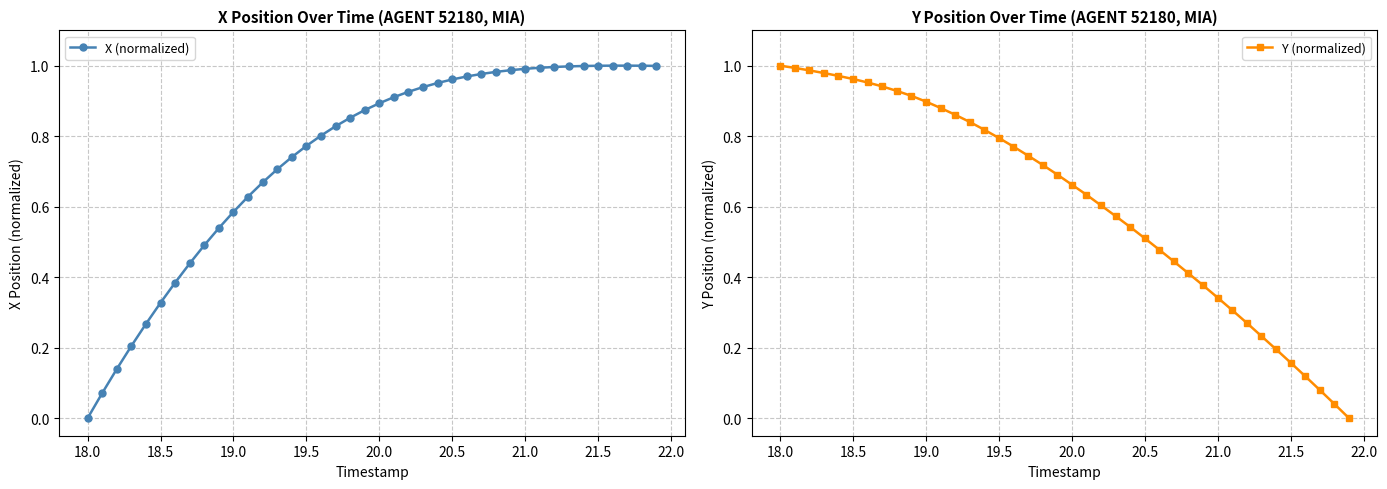

Does the chart display data point markers on the line(s)?

Yes